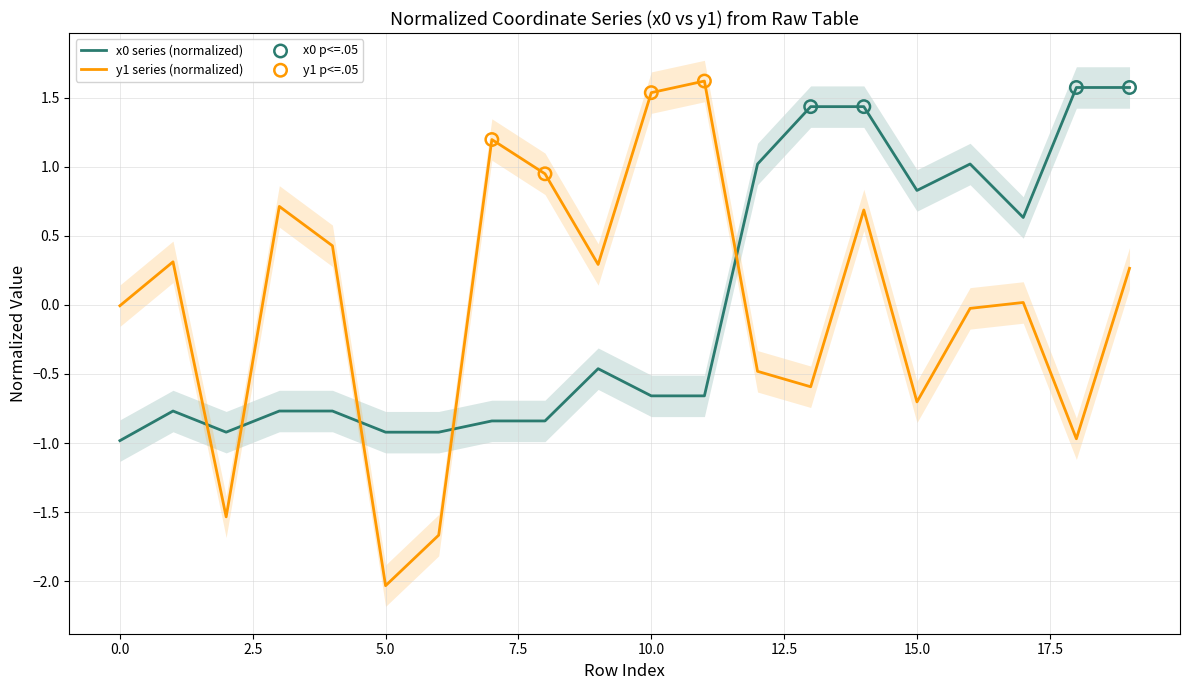

At which category is the sum across all series the highest?

14